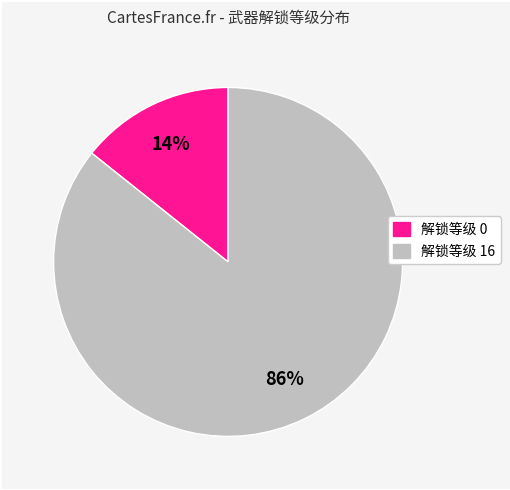

To the nearest percent, what is the average slice percentage?

50%